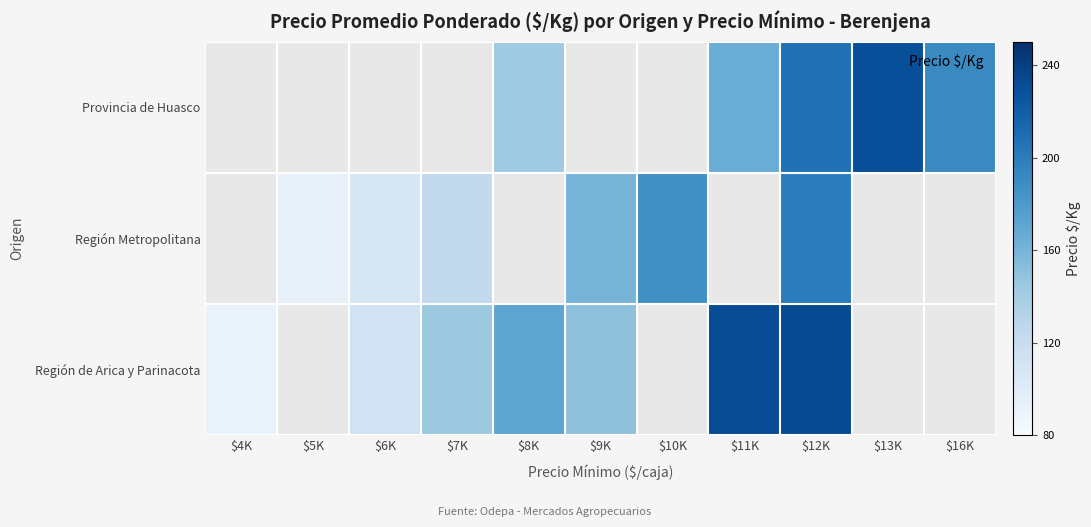

How many series are shown in this chart?

3